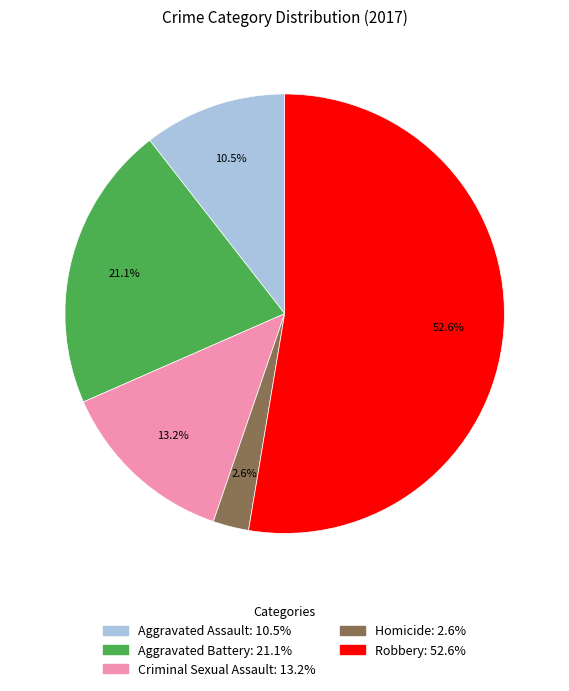

Combined, do Robbery and Aggravated Assault account for over 50%?

Yes